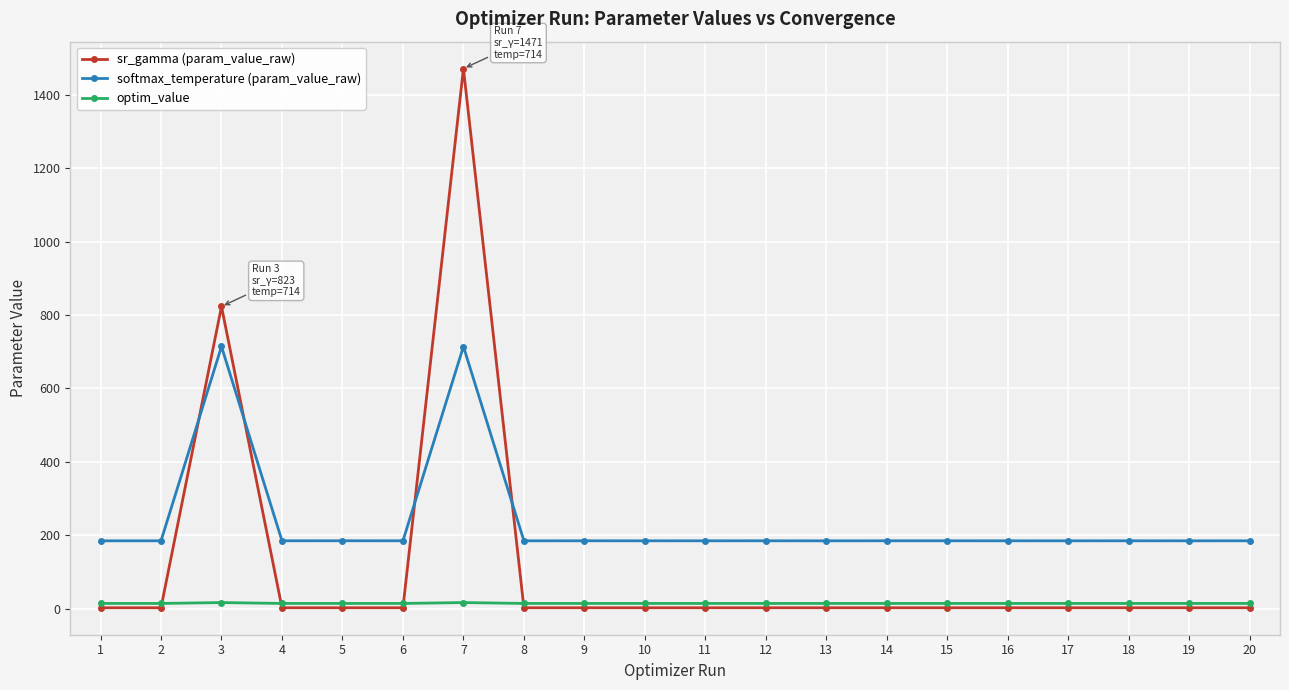

At how many categories does at least one series exceed 374?

2